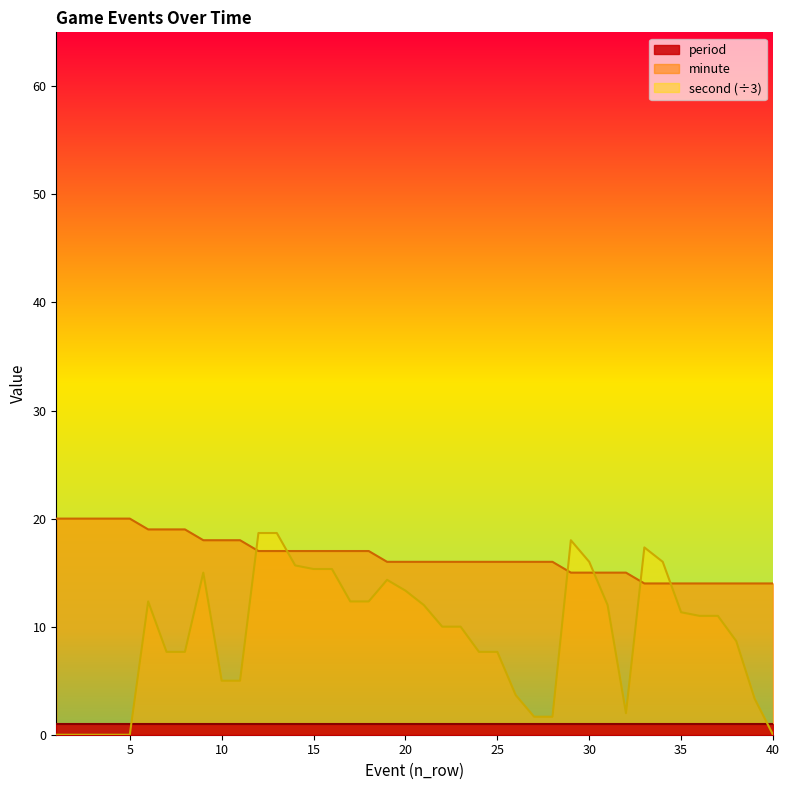

True or false: minute and second intersect in this chart.

True